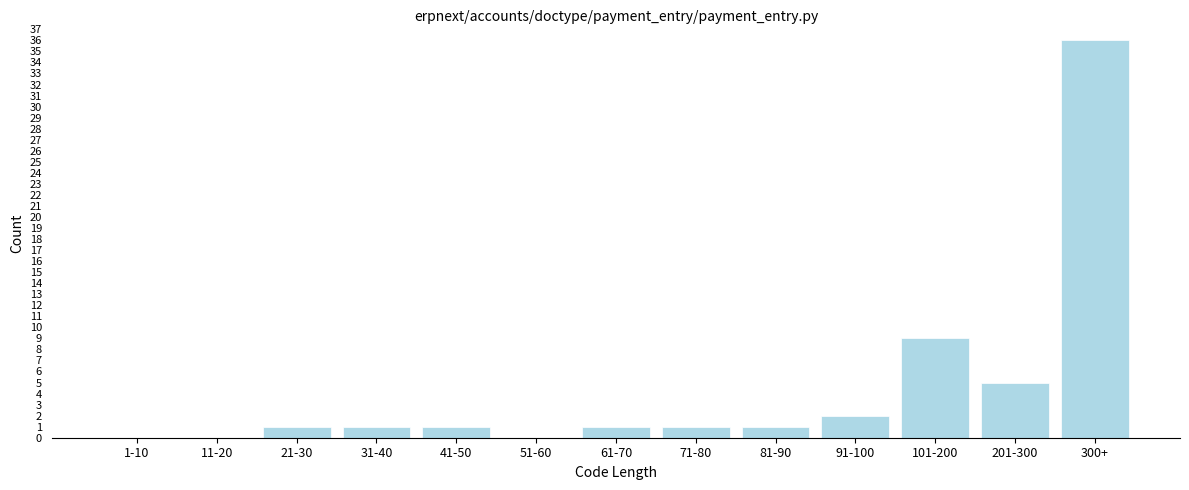

Reading left to right, list all the values displayed in this chart.

1-10=0	11-20=0	21-30=1	31-40=1	41-50=1	51-60=0	61-70=1	71-80=1	81-90=1	91-100=2	101-200=9	201-300=5	300+=36